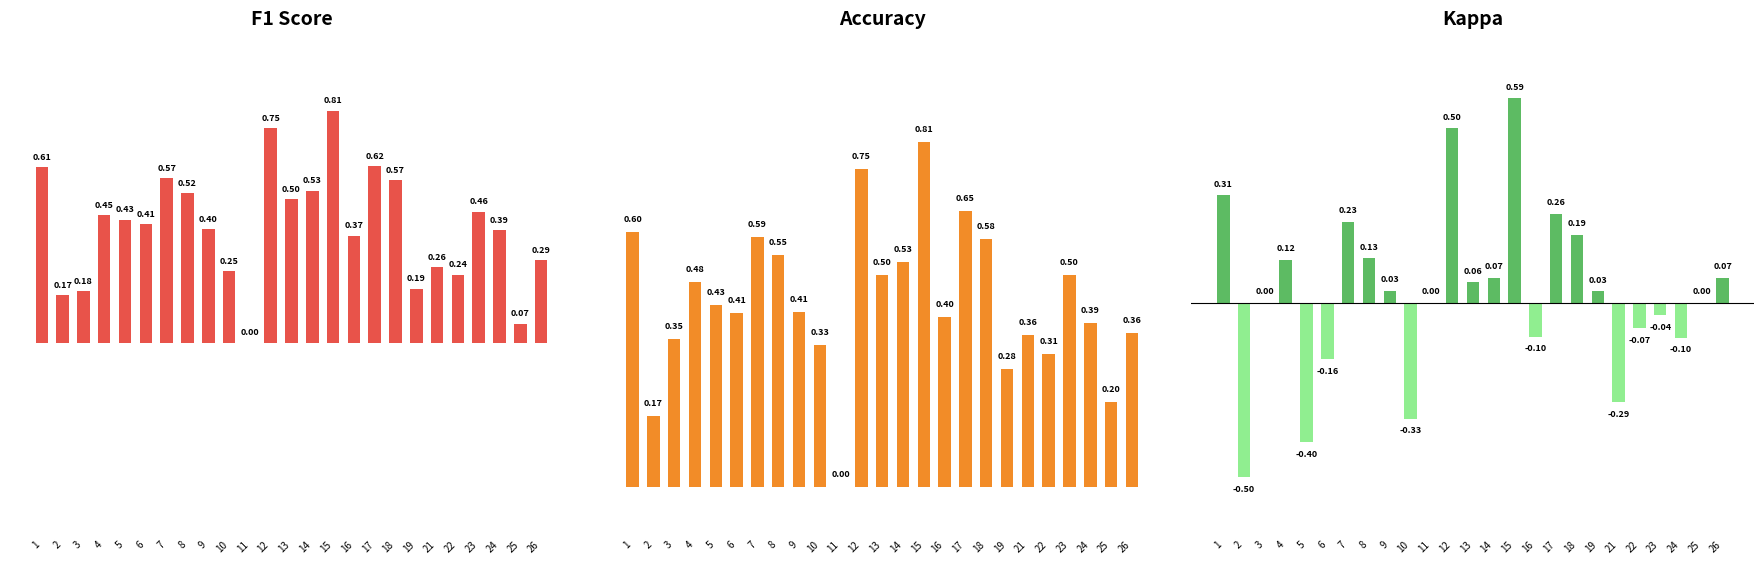

What are all the series names shown in the legend?

f1, accuracy, kappa